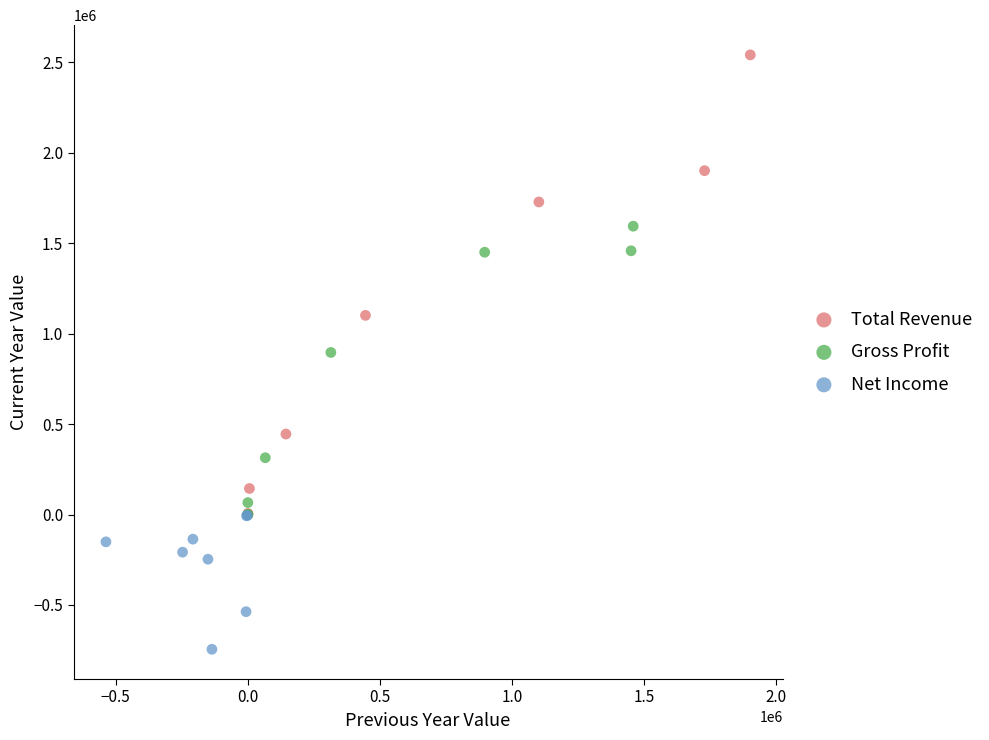

What are all the series names shown in the legend?

Total Revenue, Gross Profit, Net Income